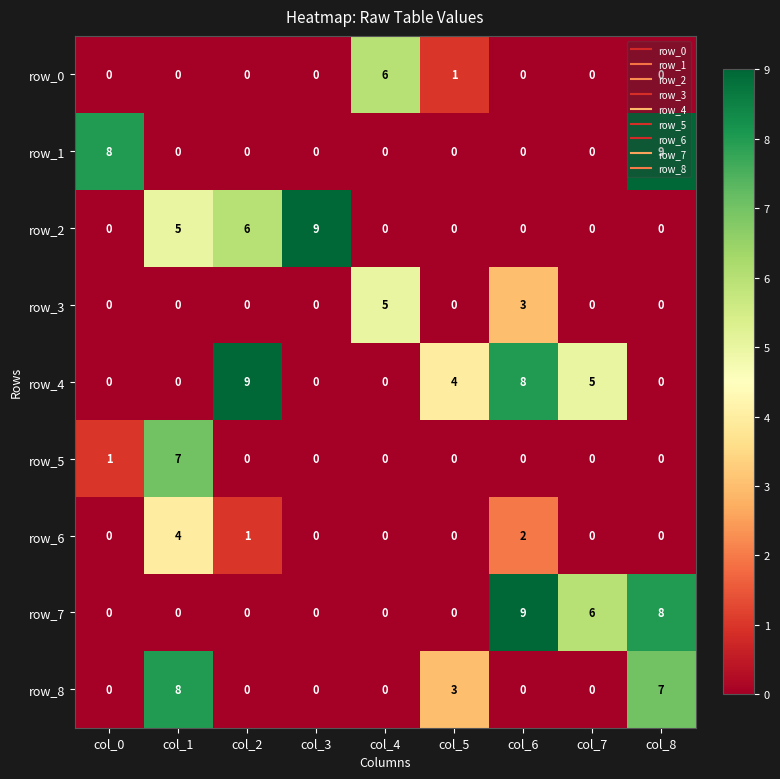

What is the spread (max minus min) of values at col_0?

8